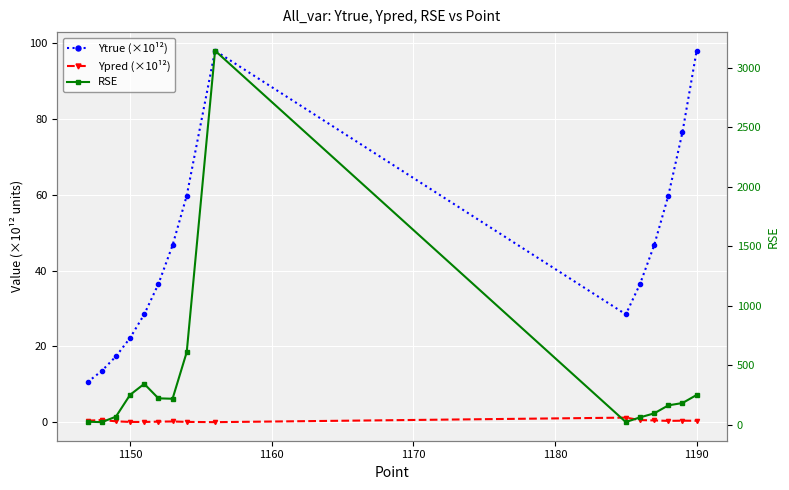

Is the value of RSE at 11 greater than the value of Ypred (×10¹²) at 1170?

Yes